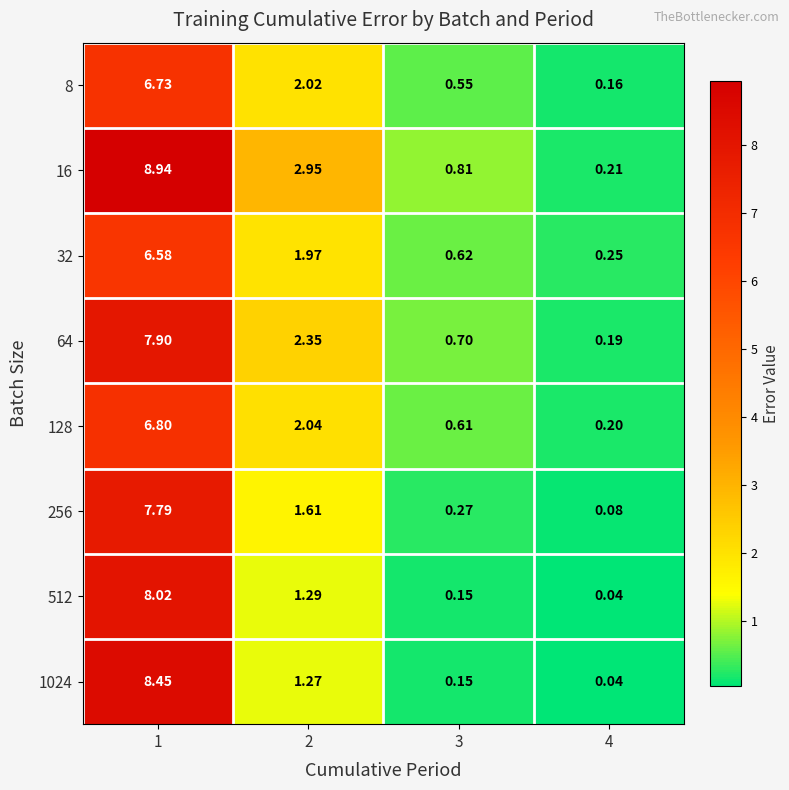

How many data points in 16 are above 2?

2